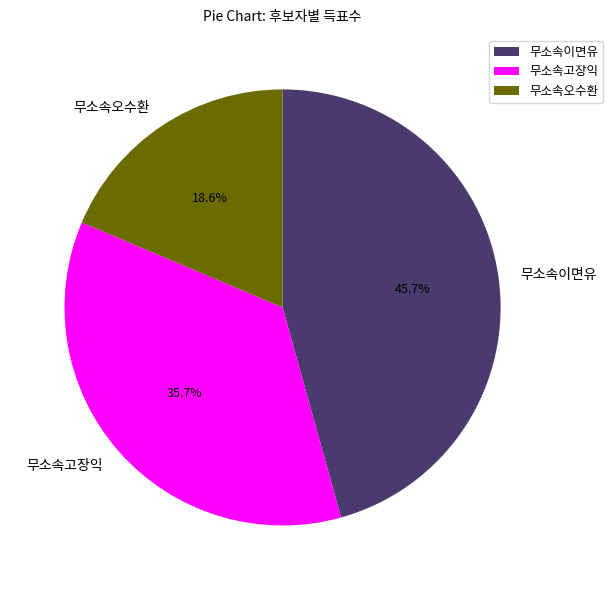

Which category has the smallest portion of the pie?

무소속오수환